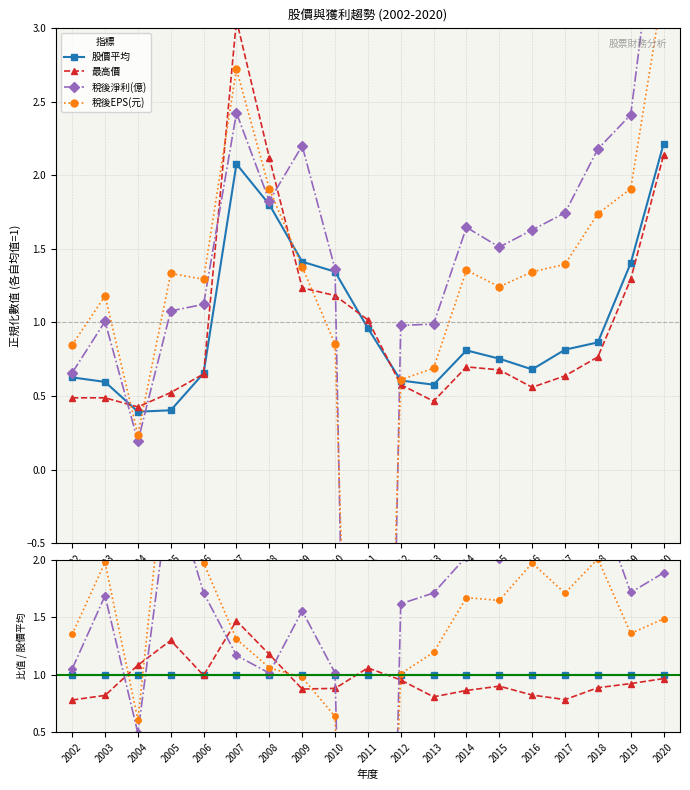

How many times do 稅後EPS(元) and 稅後淨利(億) cross each other?

3